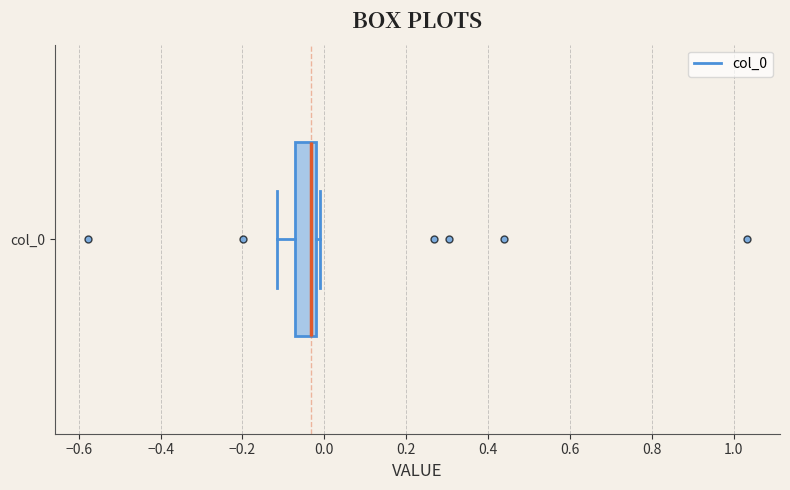

Transcribe this box plot: give where the median line is, the range the box spans, and where the two whiskers end, as read against the x-axis. The values are not printed on the chart, so give them approximately, as read against the axis.

median -0.04, box -0.08 to -0.02, whiskers -0.12 to -0.02 (just right of the box's right edge)